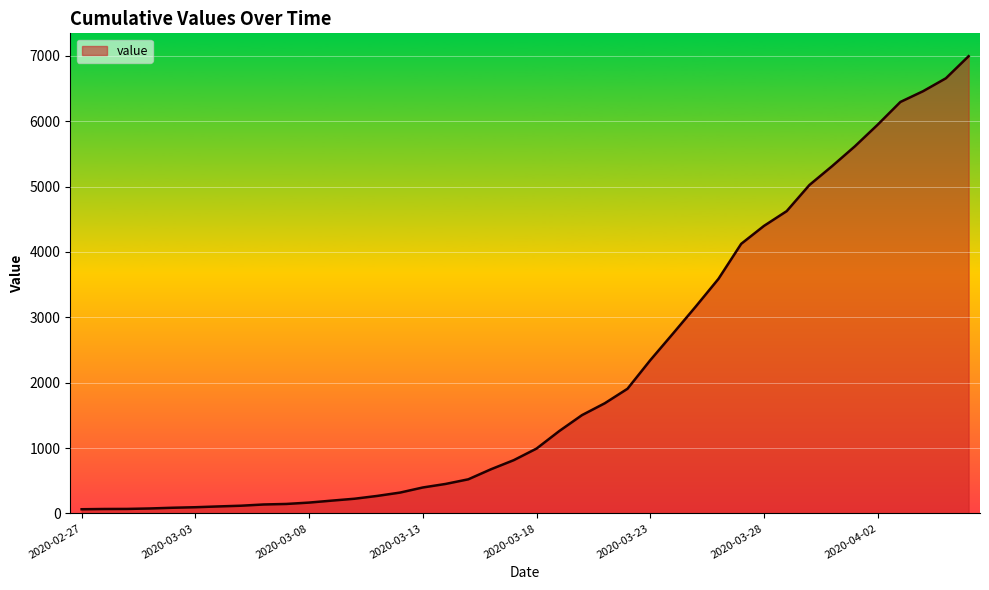

What is the greatest value displayed?

6994